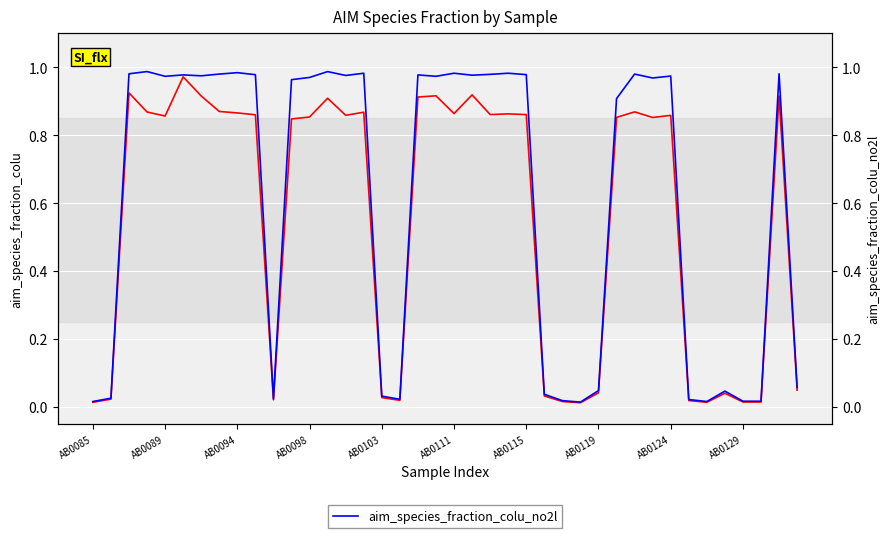

True or false: aim_species_fraction_colu has a value of 0.0 at 37.

False